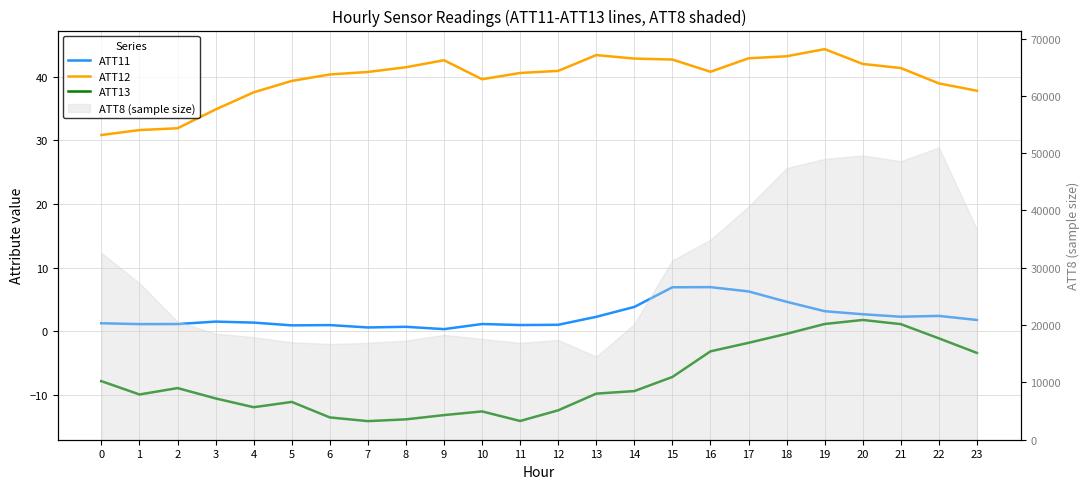

True or false: ATT12 and ATT11 intersect in this chart.

False